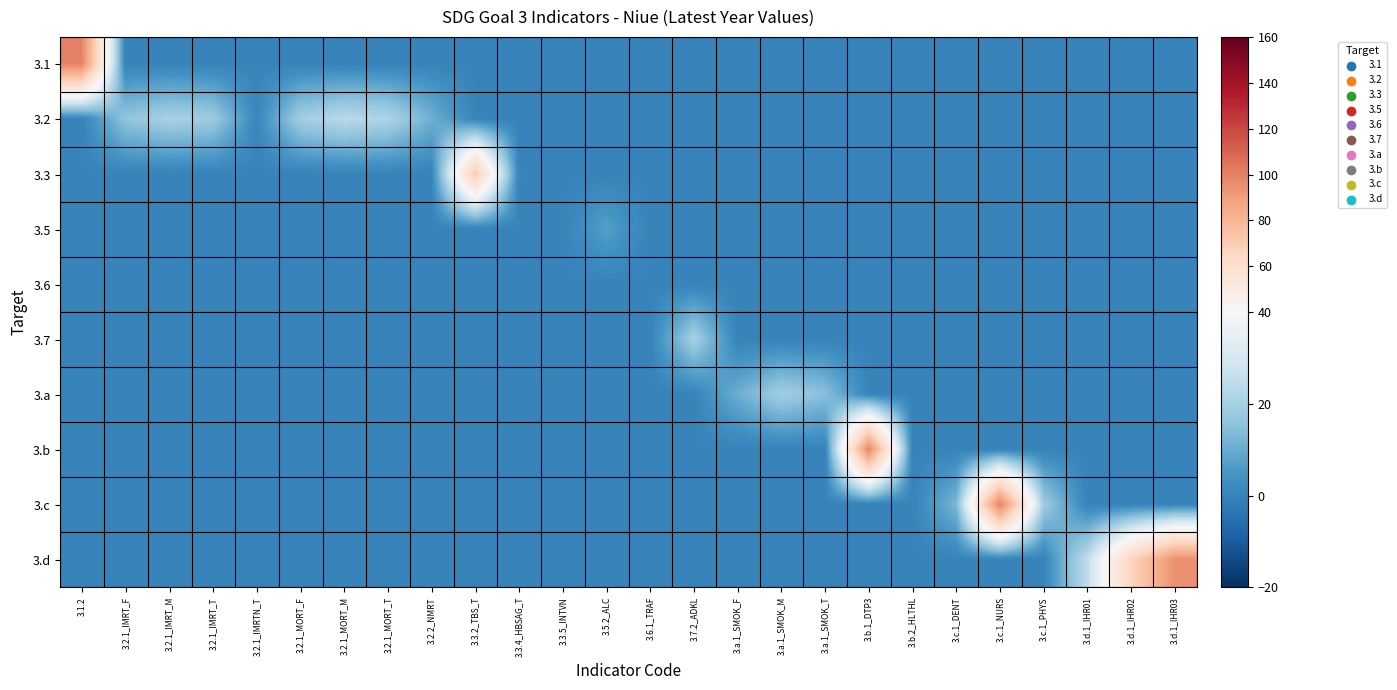

What is the spread (max minus min) of values at 3.2.1_IMRT_T?

18.4